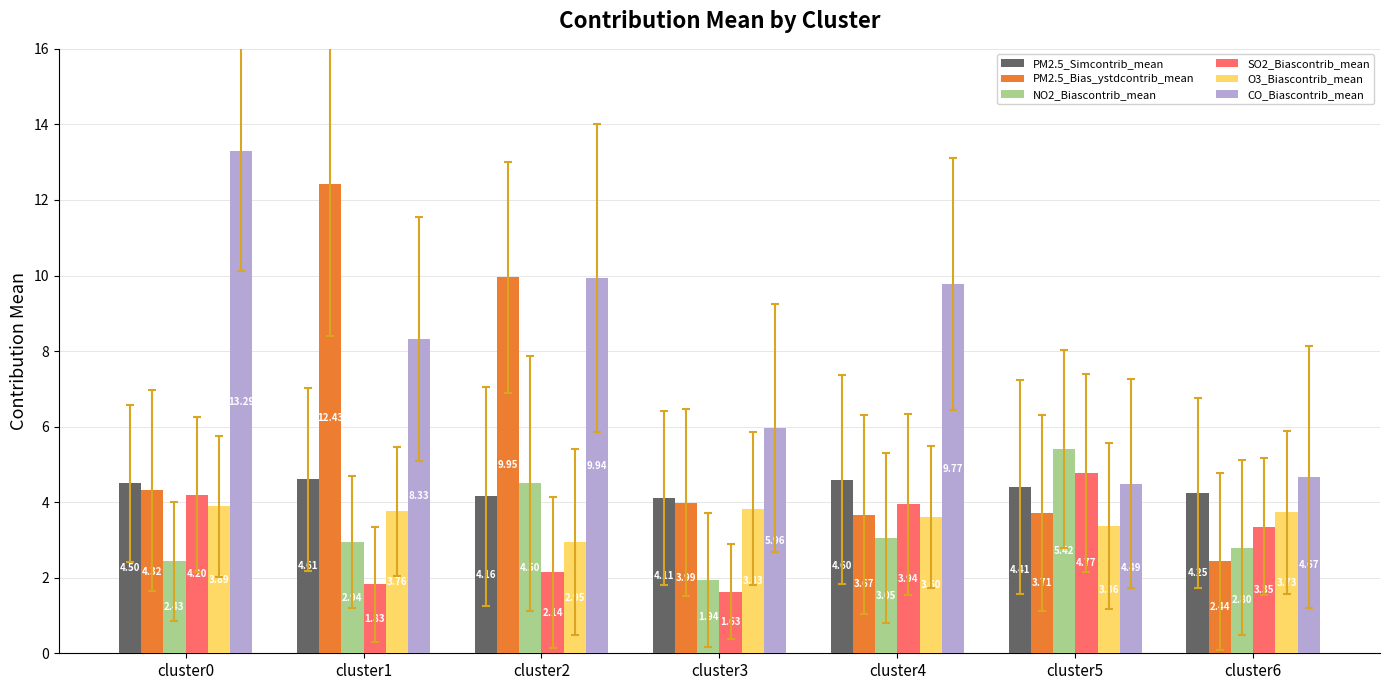

How many bars are there in each group?

6